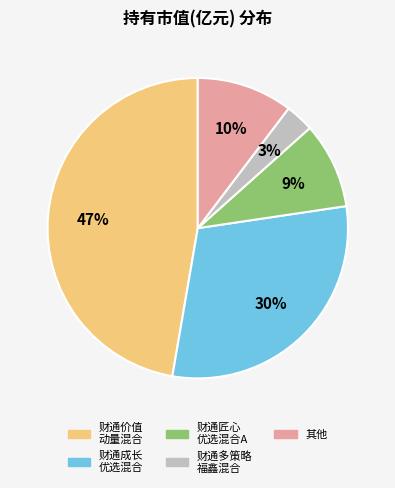

Rank the categories by value from highest to lowest.

财通价值 动量混合, 财通成长 优选混合, 其他, 财通匠心 优选混合A, 财通多策略 福鑫混合